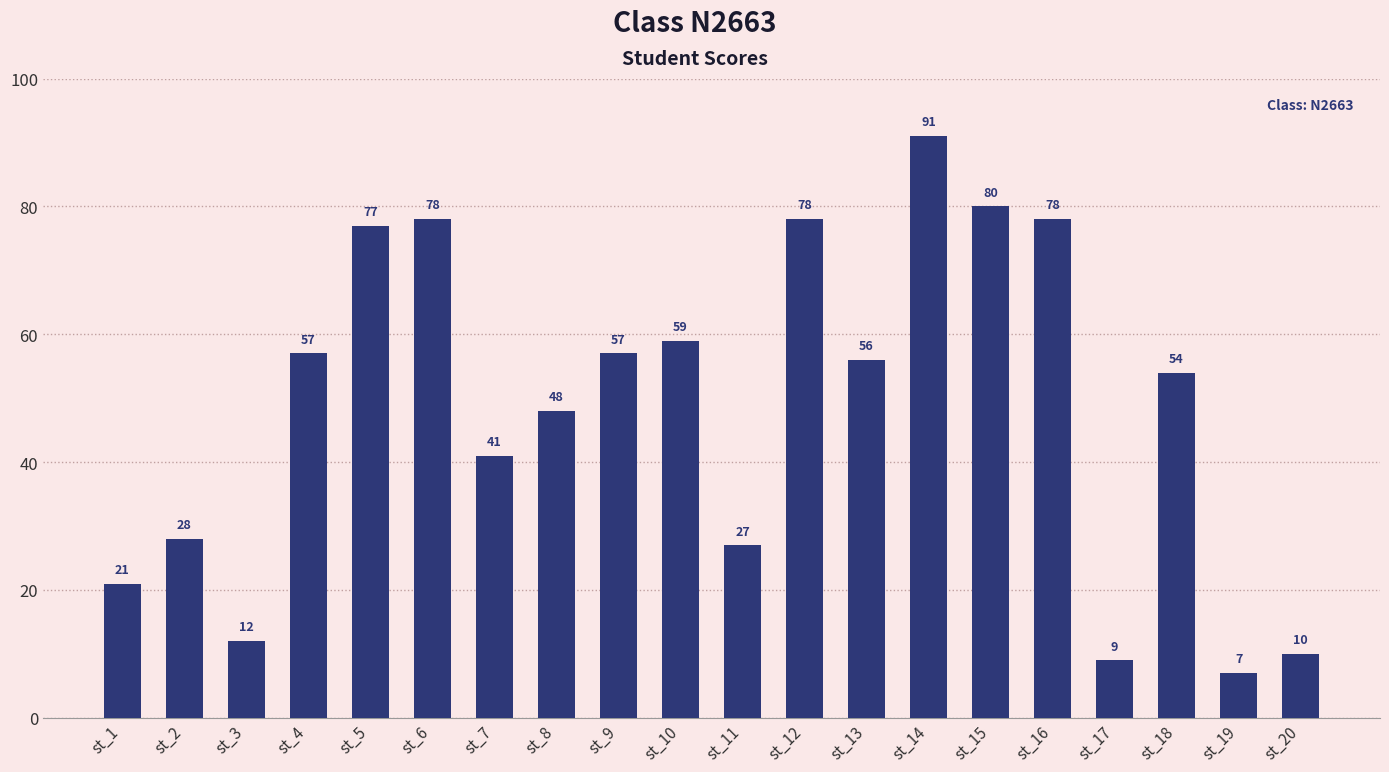

What is the value of the 3rd bar from the left?

12